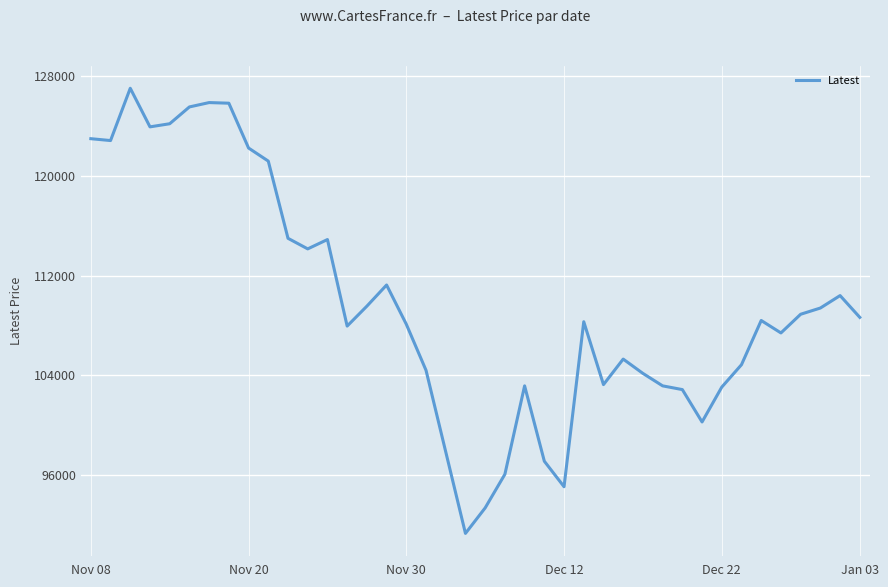

What is the smallest value displayed?

91300